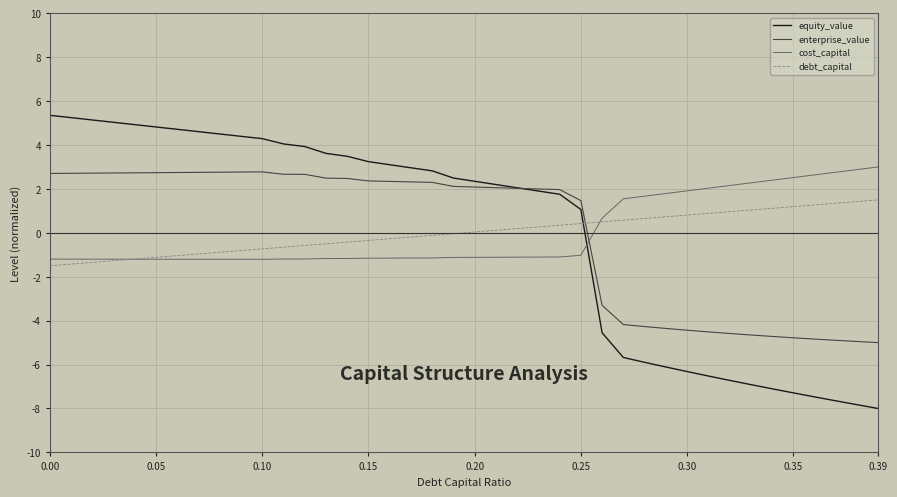

How many times do cost_capital and debt_capital cross each other?

2